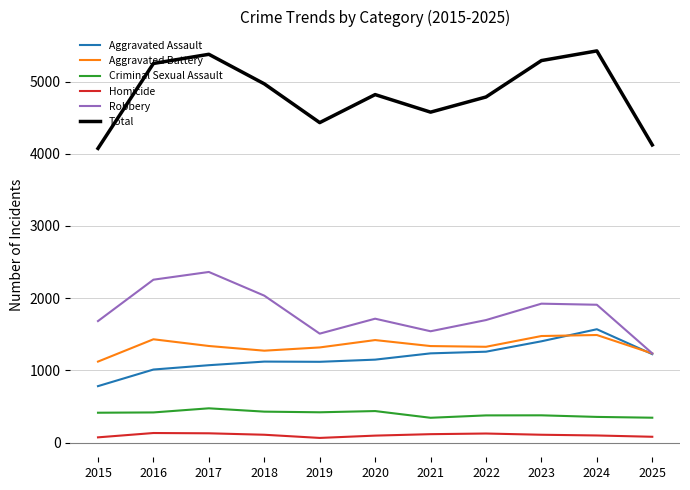

What is the approximate value of Homicide at 2015, to the nearest 10?

70